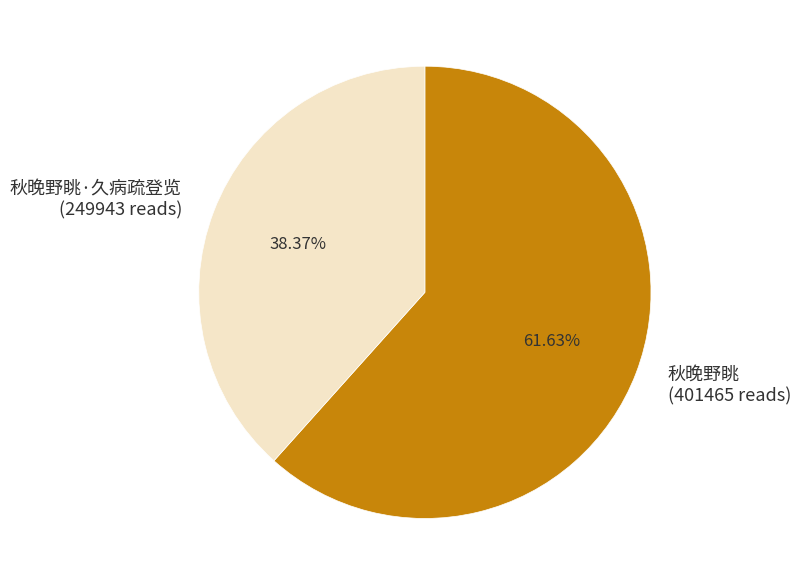

Which slice is the largest?

秋晚野眺 (401465 reads)